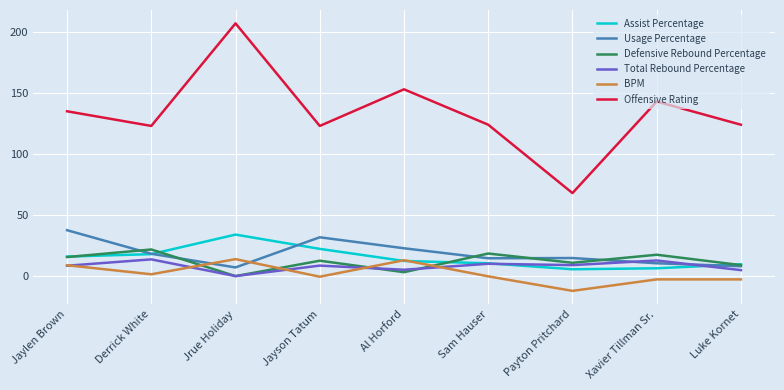

What is the total value across all series at Payton Pritchard?

96.2